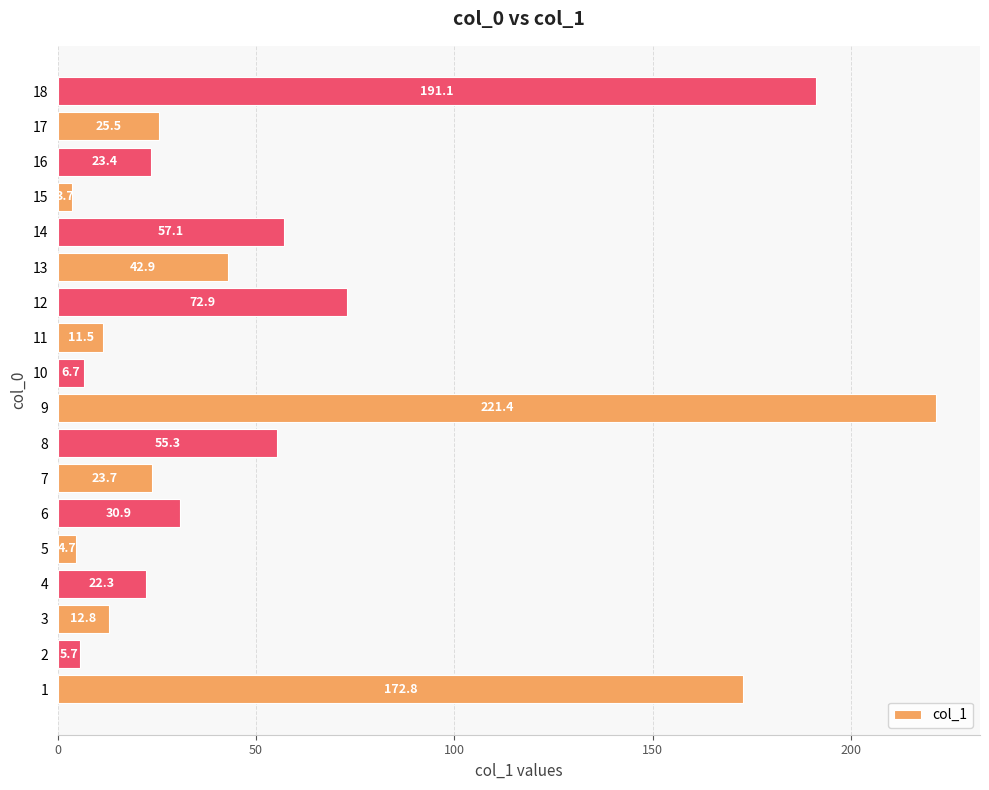

What is the difference between the values at 9 and 14?

164.3